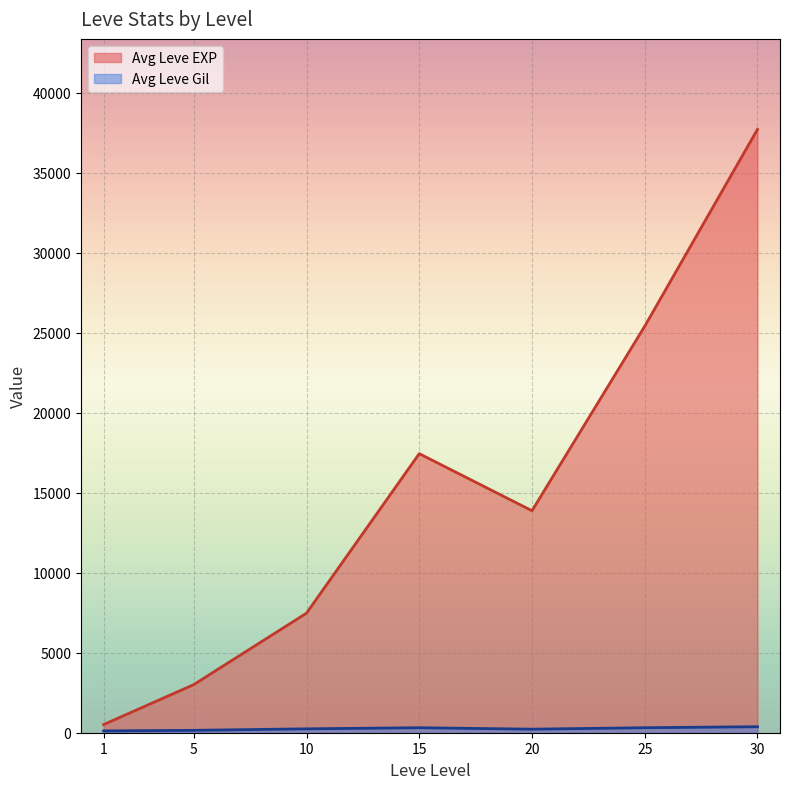

At which category is the sum across all series the highest?

30